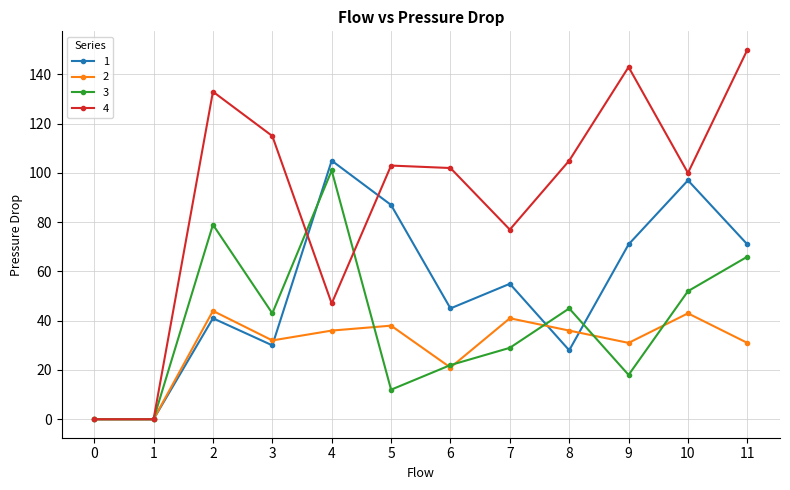

What is the maximum value shown in the chart?

150